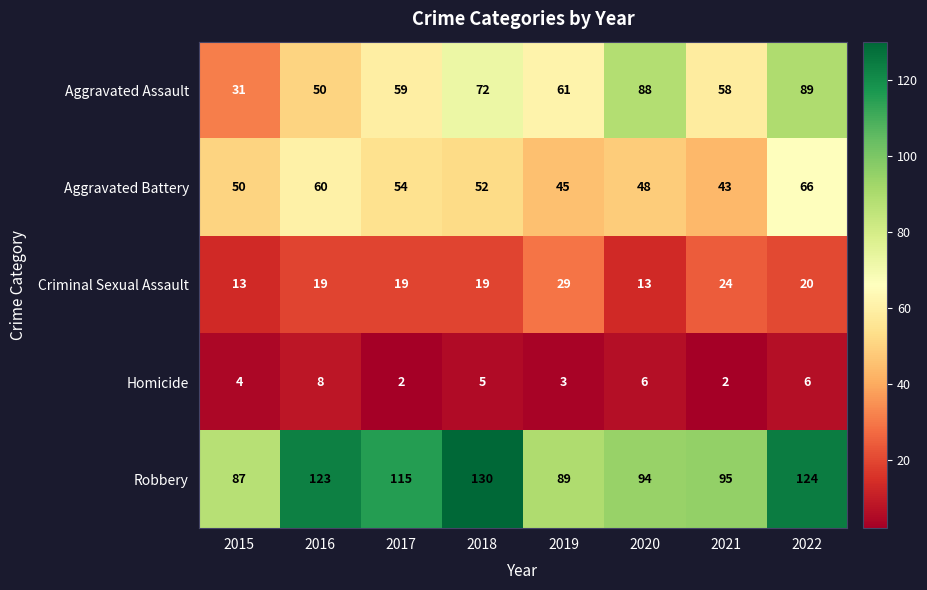

At 2016, list the series in order from smallest to largest.

Homicide, Criminal Sexual Assault, Aggravated Assault, Aggravated Battery, Robbery